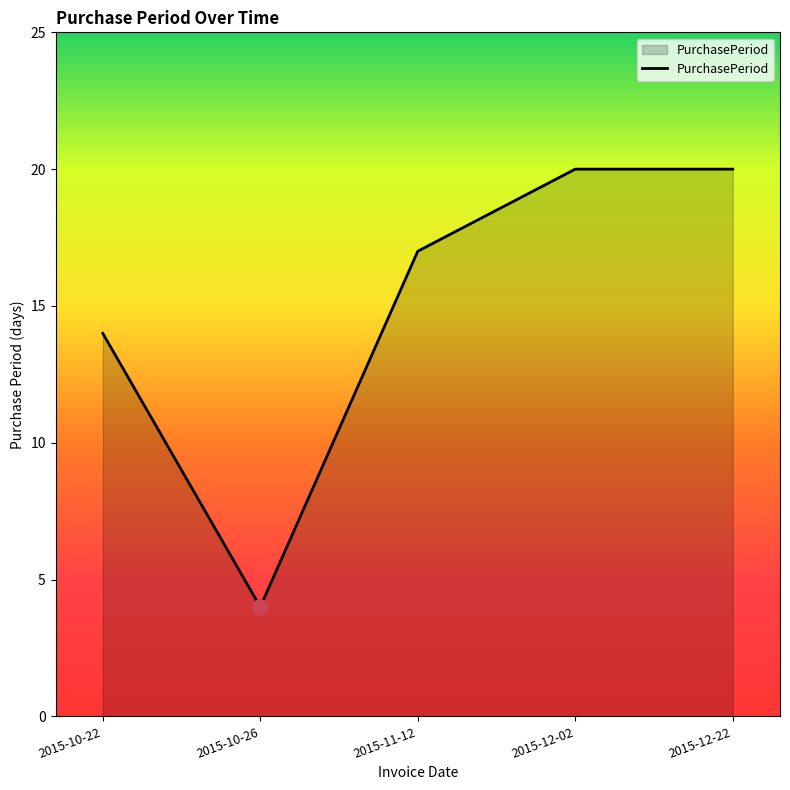

What is the change in value from 2015-10-22 to 2015-10-26?

-10